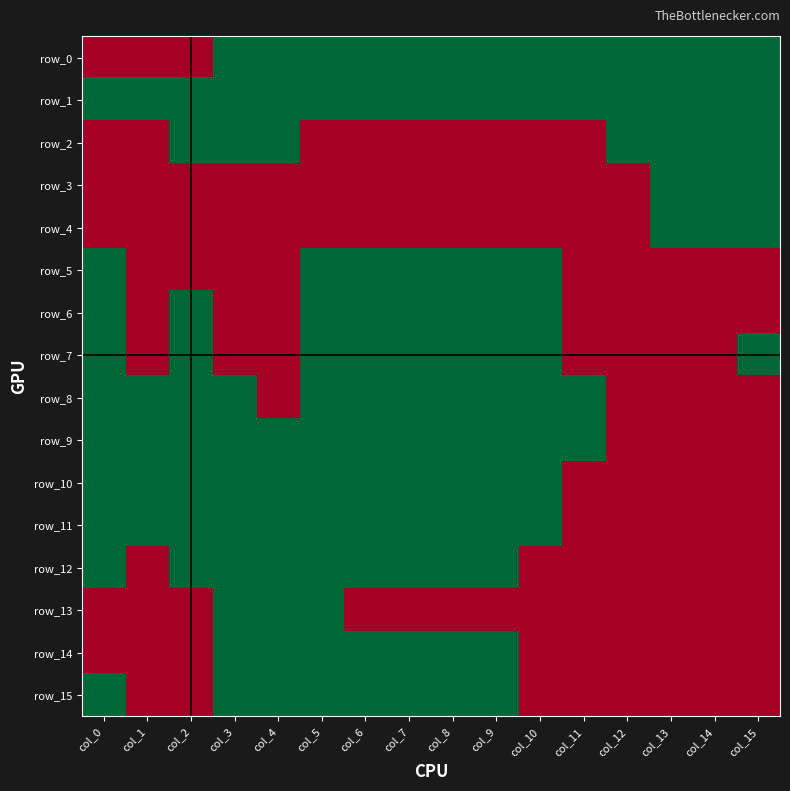

What is the difference between the highest and lowest values at col_9?

1